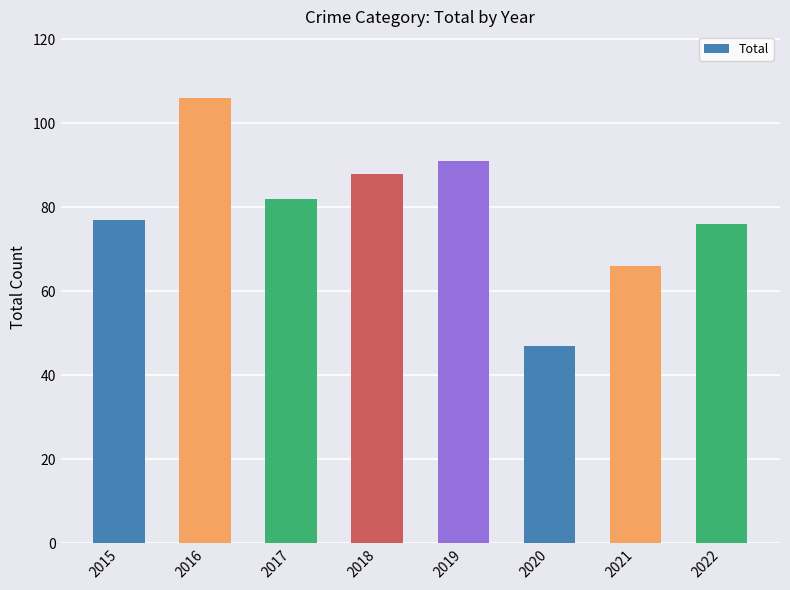

What is the sum of the values at 2016 and 2017?

188